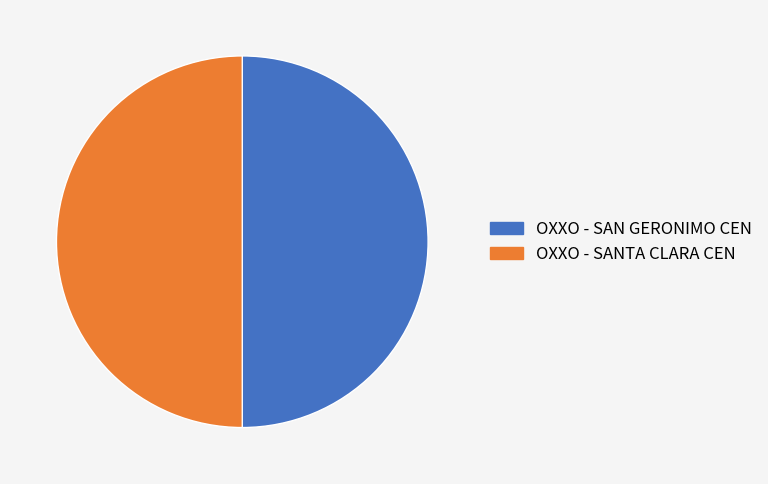

Approximately how many times larger is the value at OXXO - SAN GERONIMO CEN compared to OXXO - SANTA CLARA CEN?

1.0